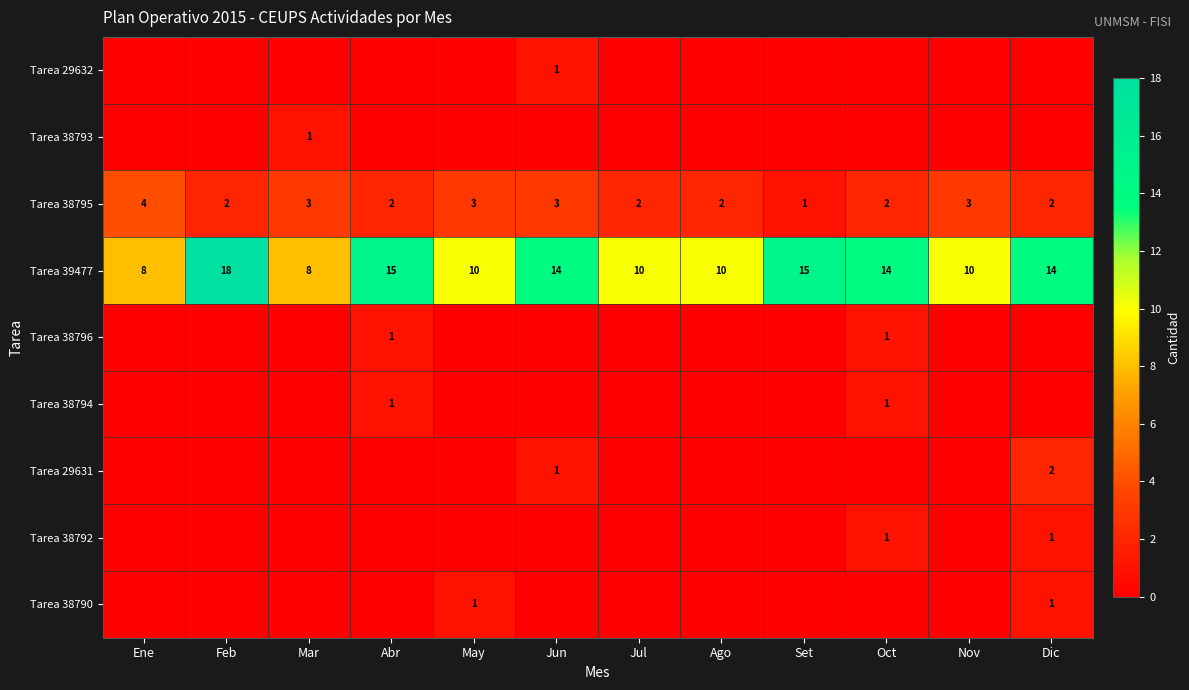

Between Oct and Ago, which is larger?

Oct